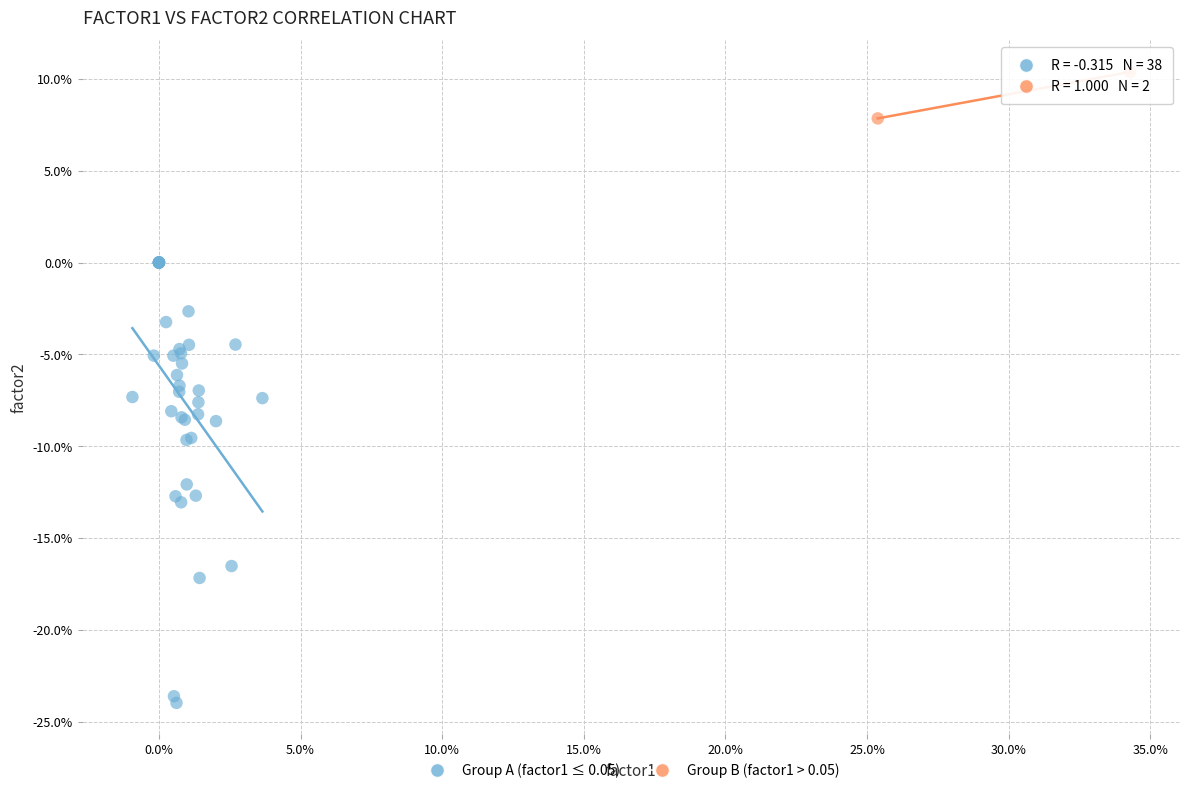

Which series has the largest Y range (max minus min)?

Group A (factor1 ≤ 0.05)